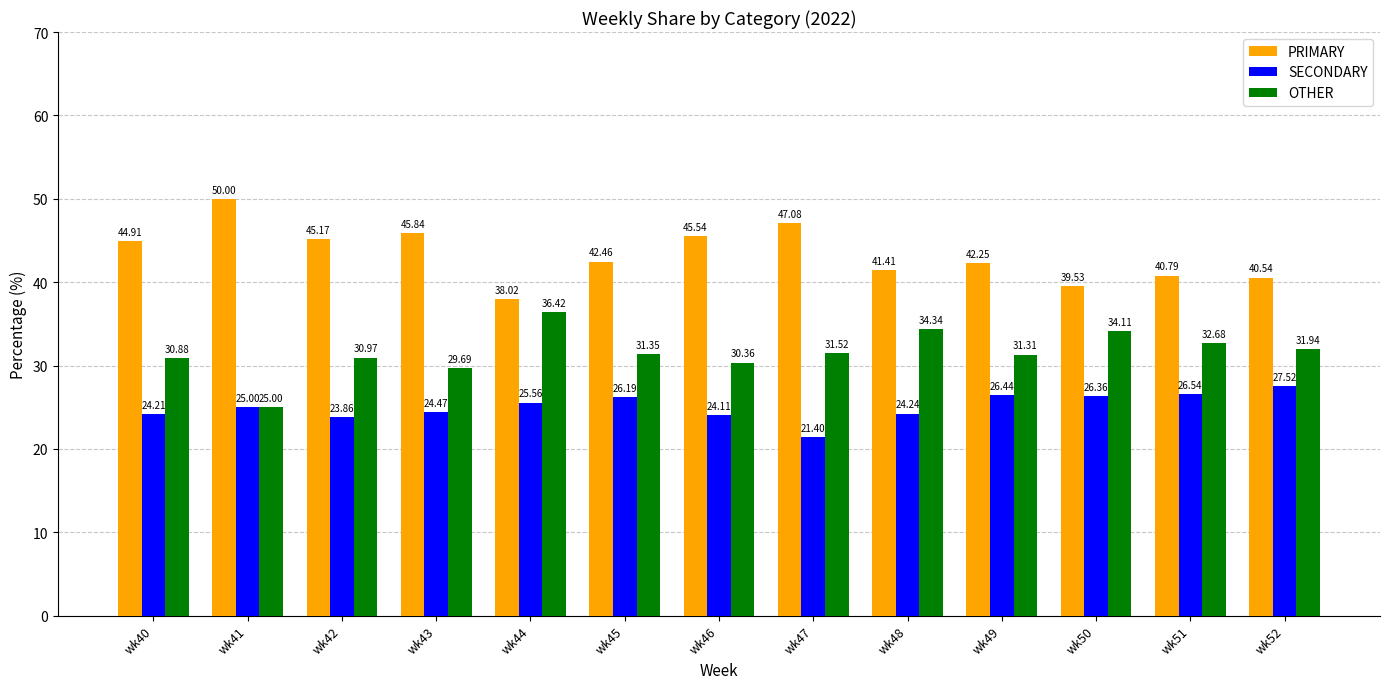

Rank the categories by SECONDARY value from highest to lowest.

wk52, wk51, wk49, wk50, wk45, wk44, wk41, wk43, wk48, wk40, wk46, wk42, wk47